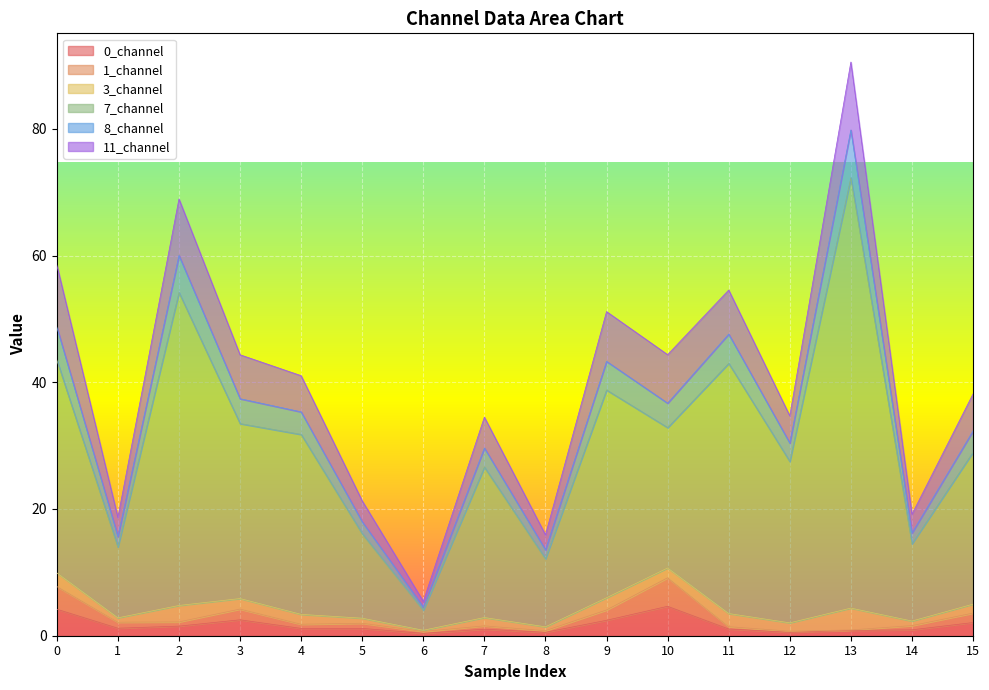

At which category is the sum across all series the highest?

13